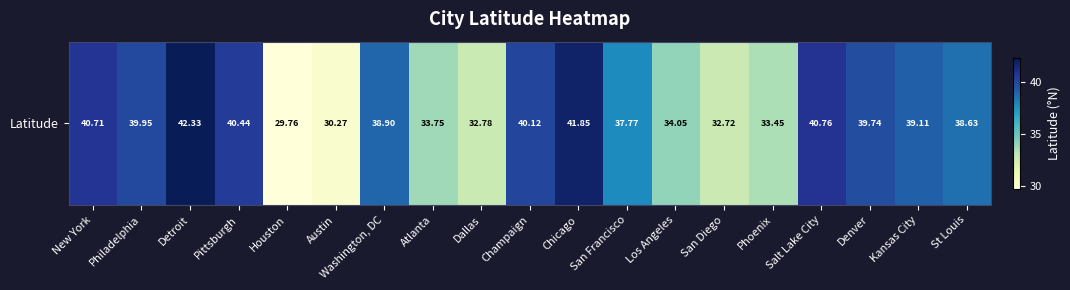

How many distinct data groups are displayed?

1